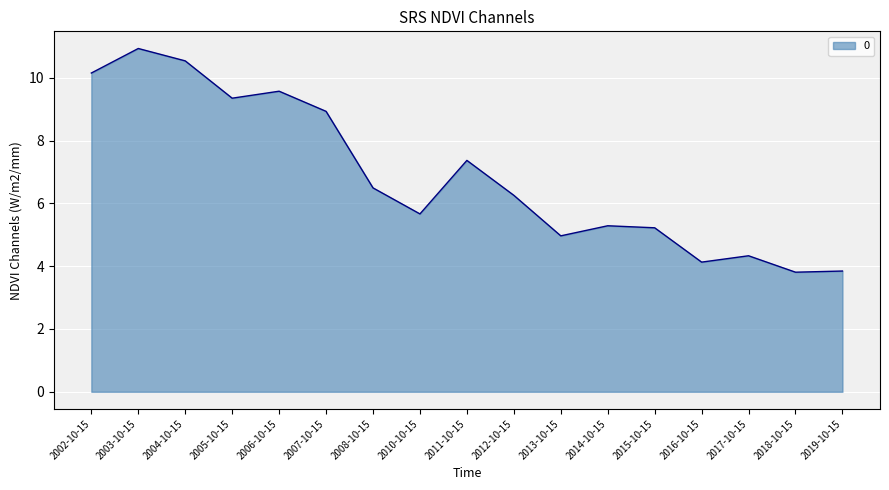

What is the change in value from 2002-10-15 to 2008-10-15?

-3.7